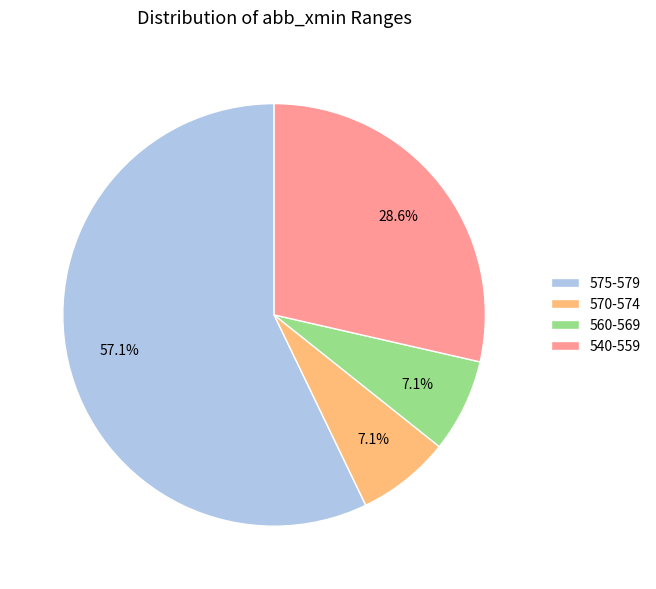

Approximately how many times larger is the value at 575-579 compared to 540-559?

2.0